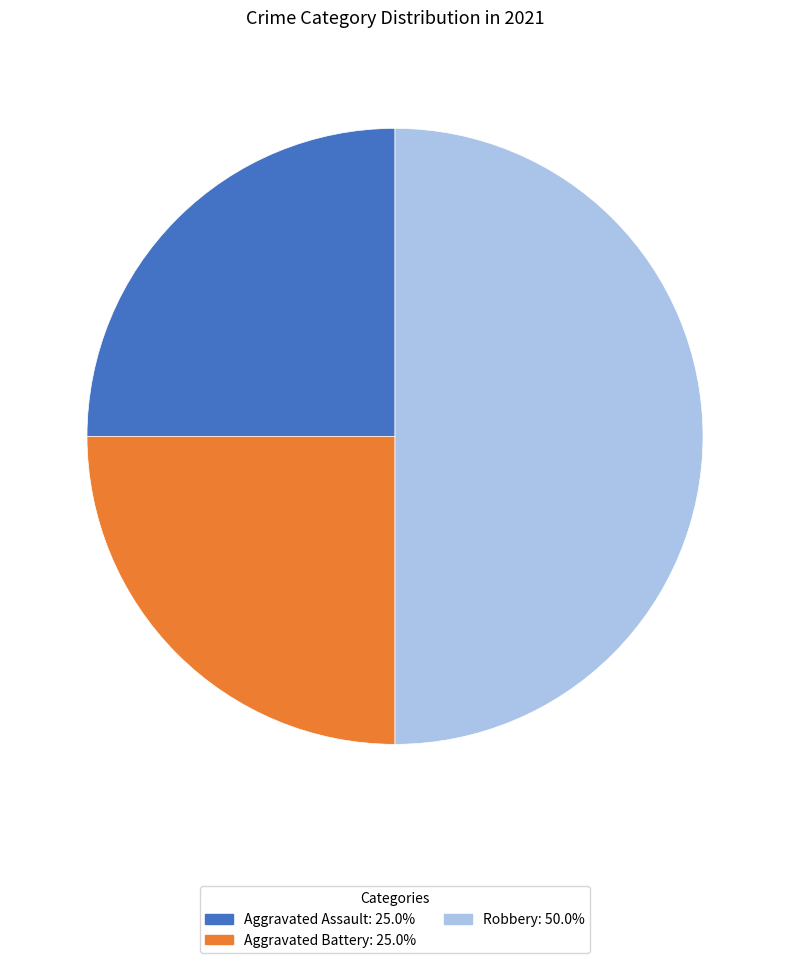

Do Aggravated Battery and Robbery together represent more than half of the pie?

Yes